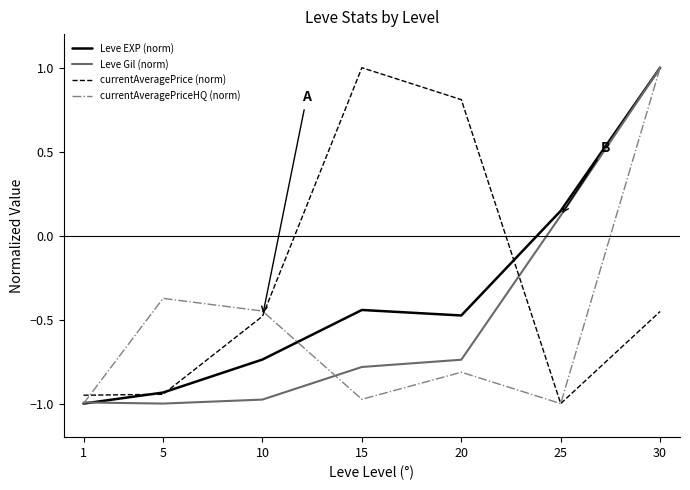

Which category has the highest value in the Leve EXP (norm) series?

30